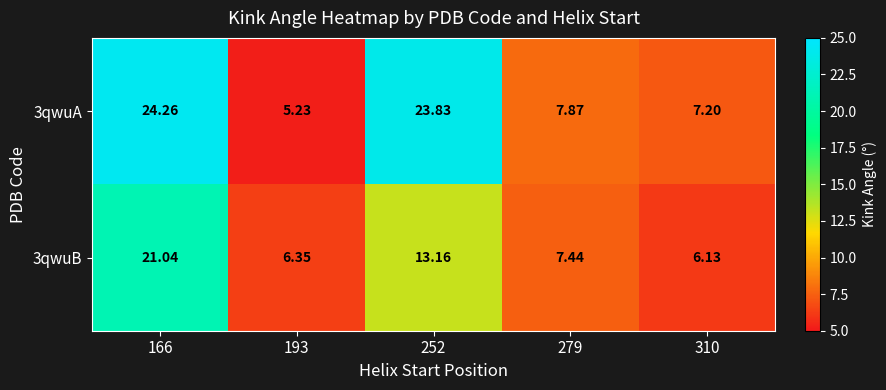

Is the value of 3qwuB at 193 greater than the value of 3qwuA at 310?

No